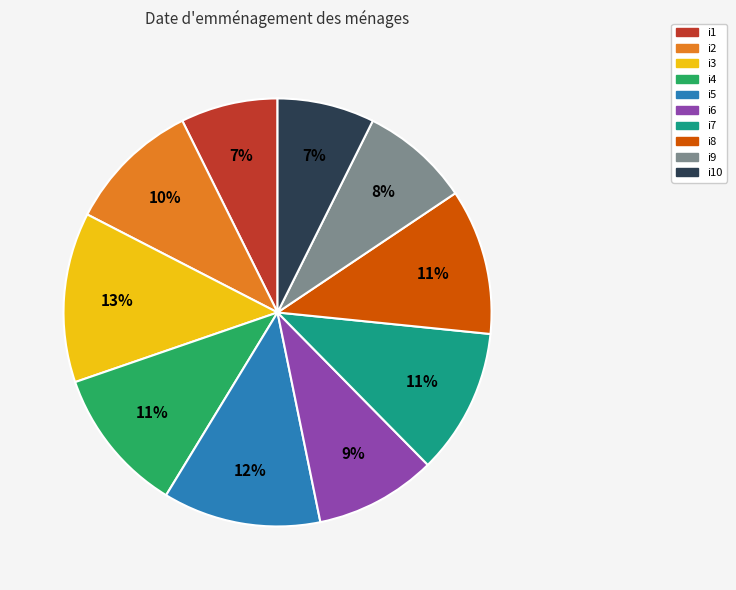

True or false: i6 accounts for 23% of the total.

False